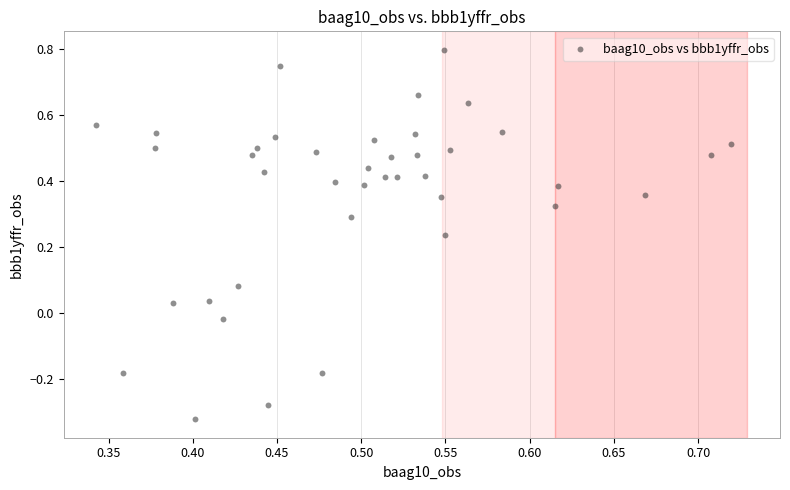

What is the range of Y values (max minus min)?

1.1